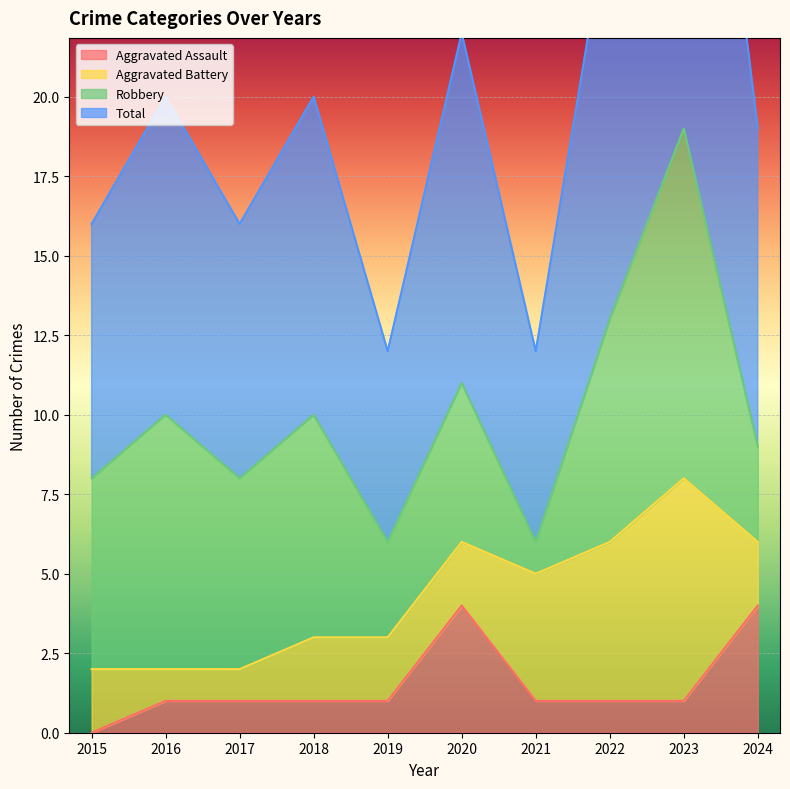

The value of Aggravated Assault at 2020 is 6. True or false?

False